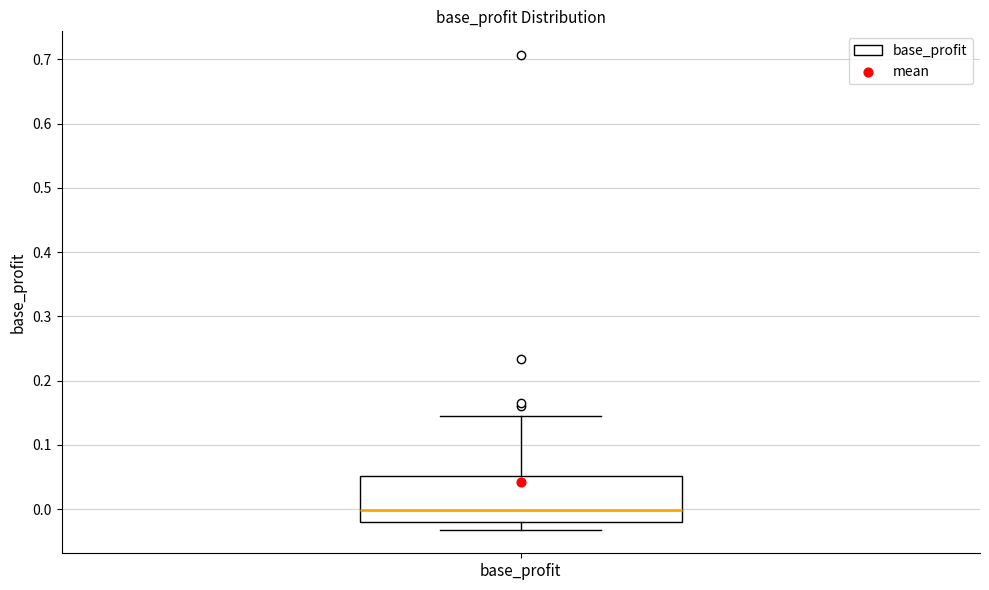

Where does the lower whisker of the box for base_profit end on the y-axis? The values are not printed on the chart, so give them approximately, as read against the axis.

-0.03